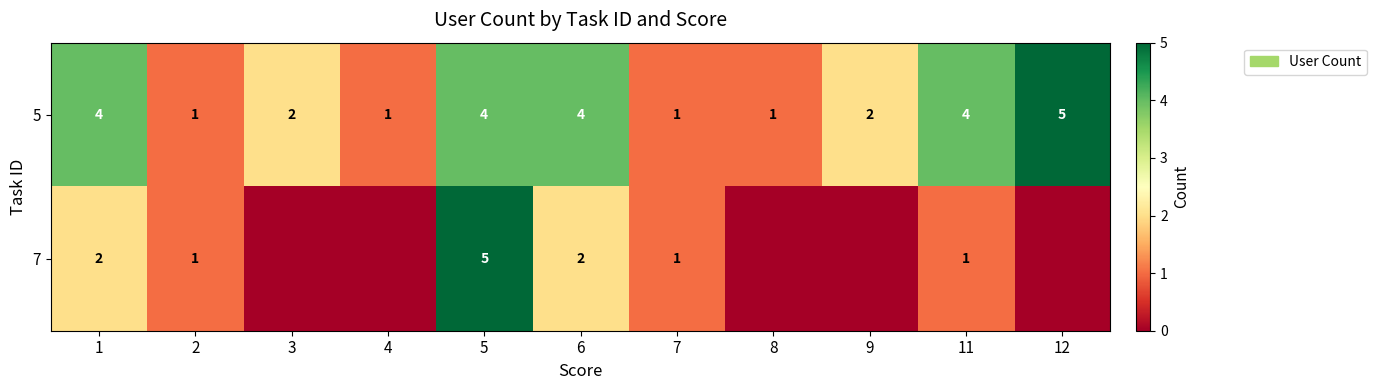

Rank the series at 11 from highest to lowest value.

5, 7